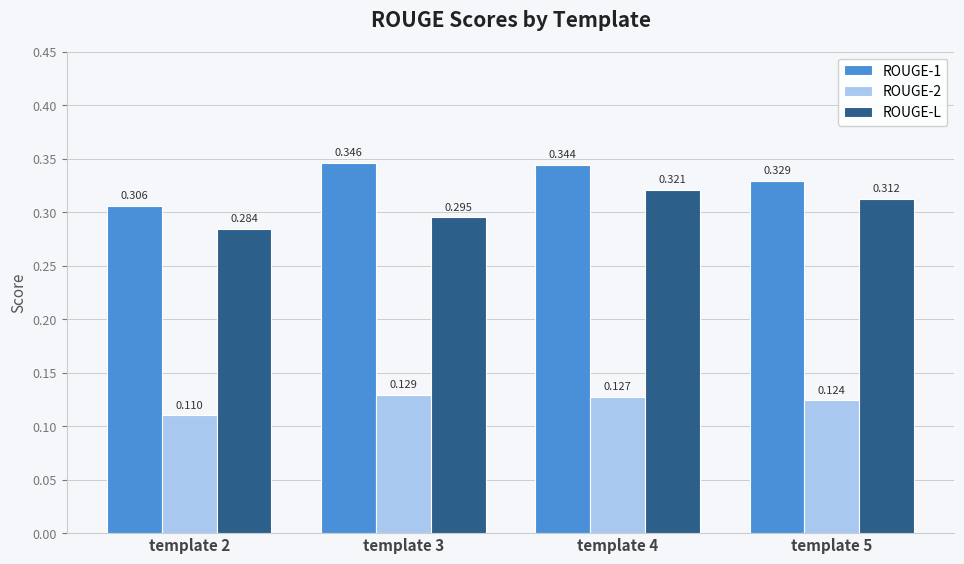

What are all the series names shown in the legend?

ROUGE-1, ROUGE-2, ROUGE-L